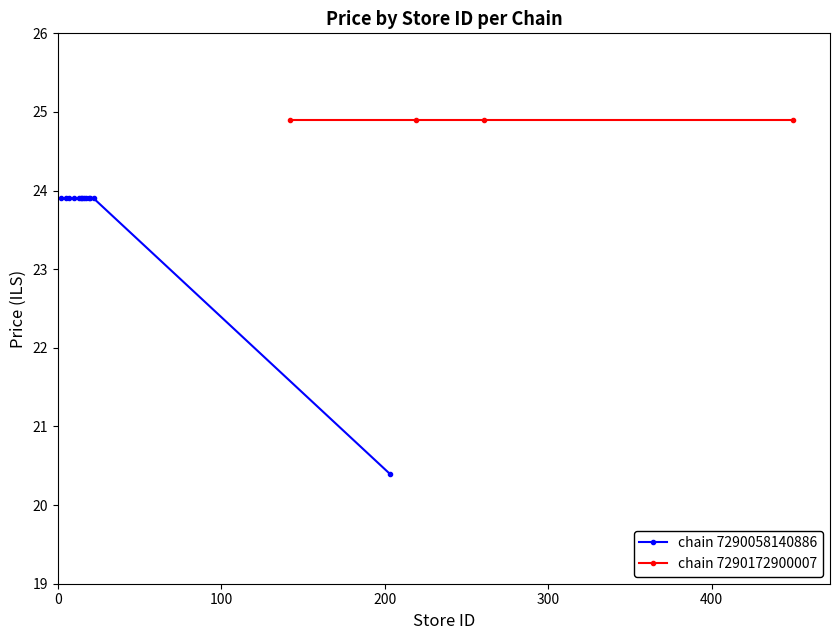

What is the maximum value for chain 7290058140886?

23.9